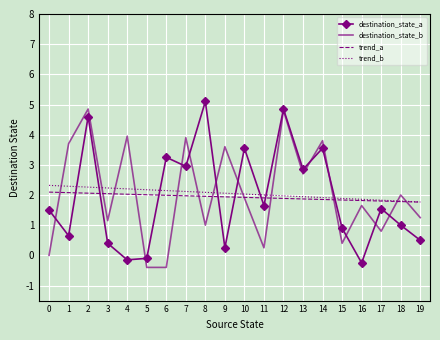

At how many categories does at least one series exceed 3?

10